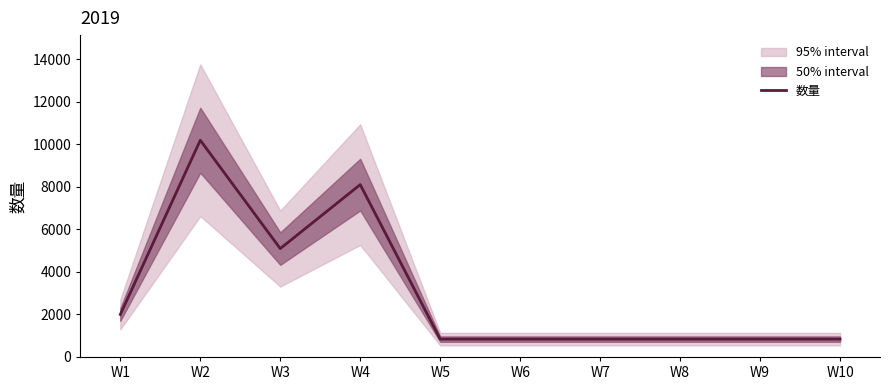

How many lines are shown in the chart?

1